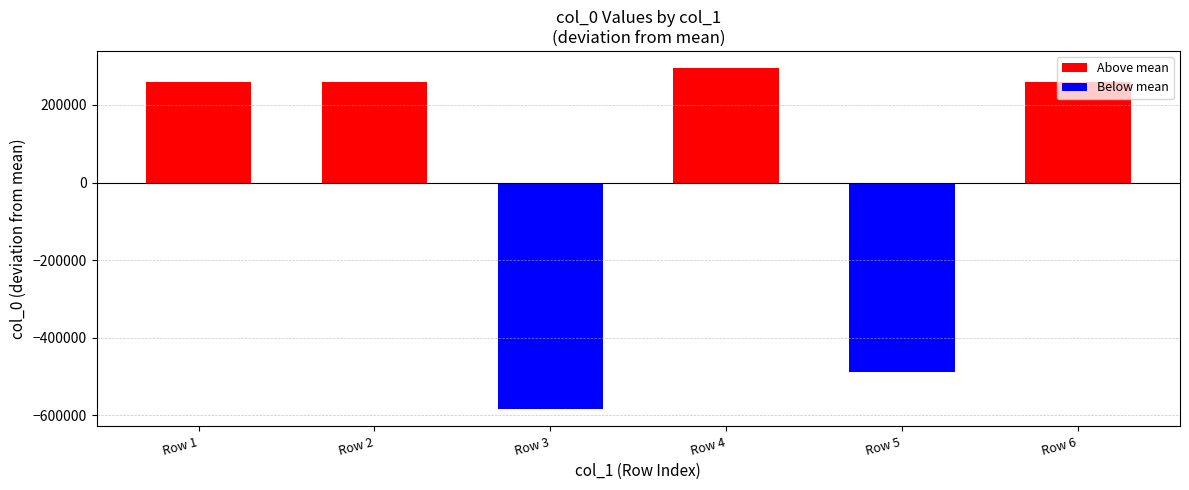

Which category has the highest value across all series?

Row 4